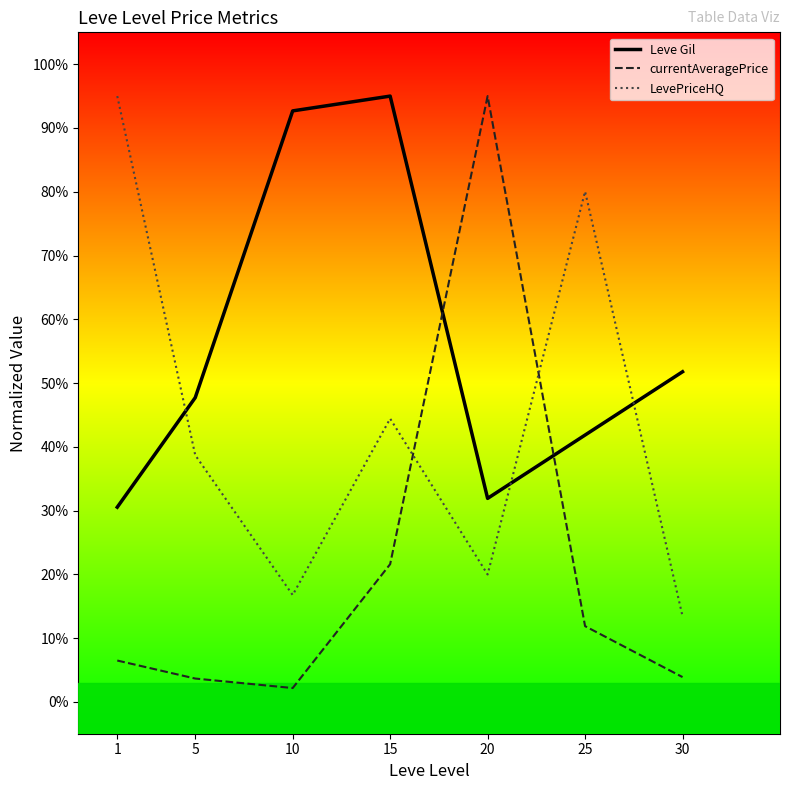

What are all the series names shown in the legend?

Leve Gil, currentAveragePrice, LevePriceHQ